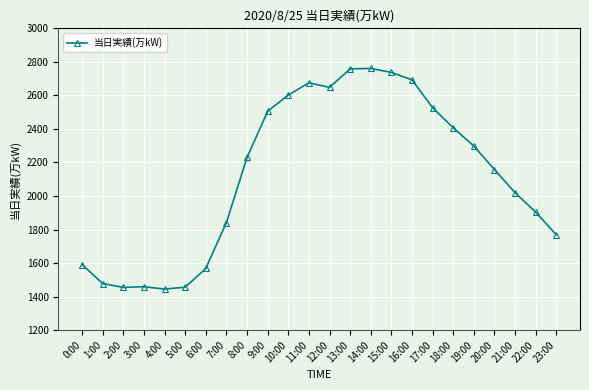

Does the chart have visible grid lines?

Yes